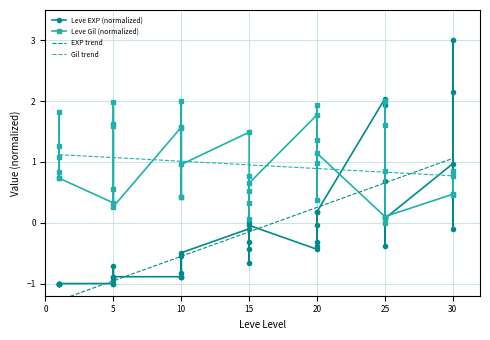

True or false: Leve EXP (normalized) and Leve Gil (normalized) intersect in this chart.

True